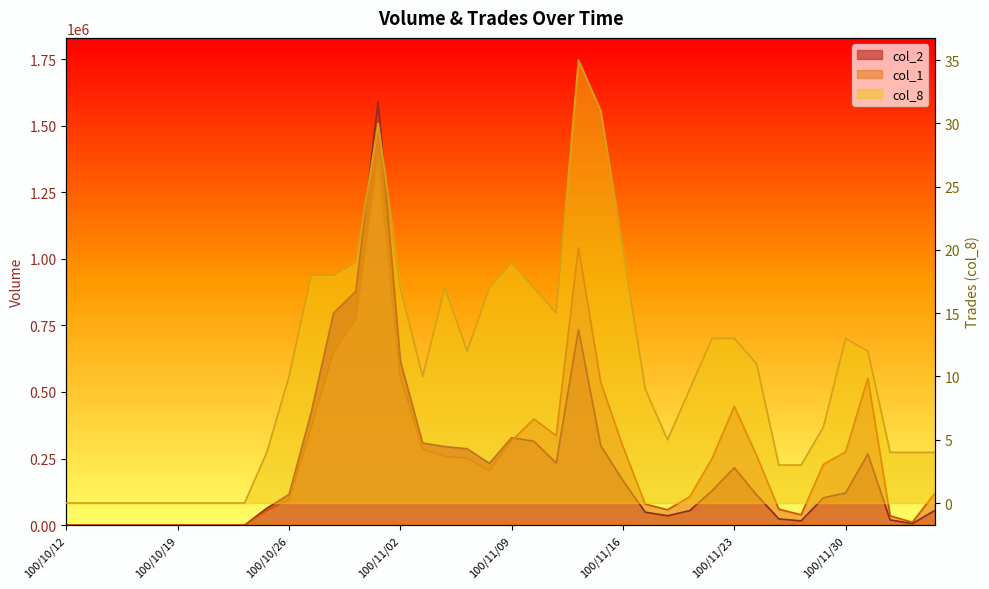

In col_8, how many points are lower than both neighbors (excluding endpoints)?

4